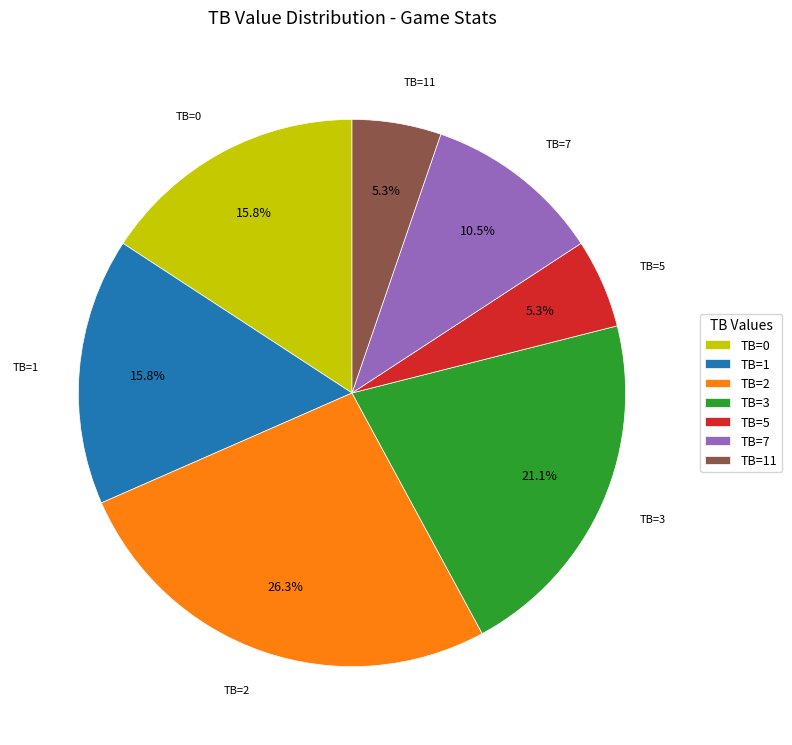

What is the largest slice in the pie chart?

TB=2